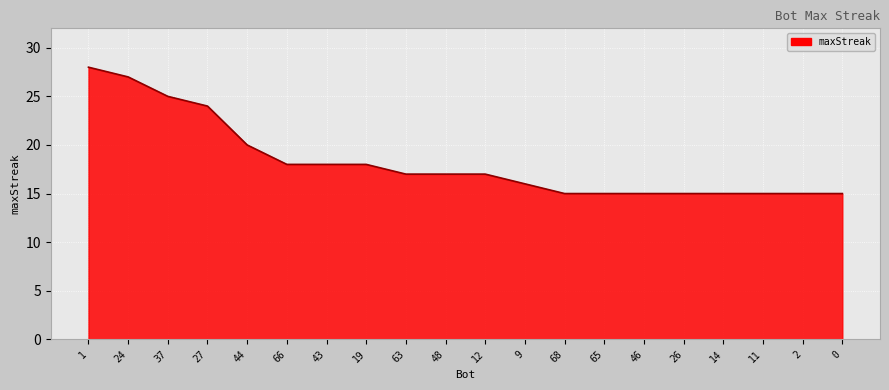

Is it true that the value at 48 is 17?

True